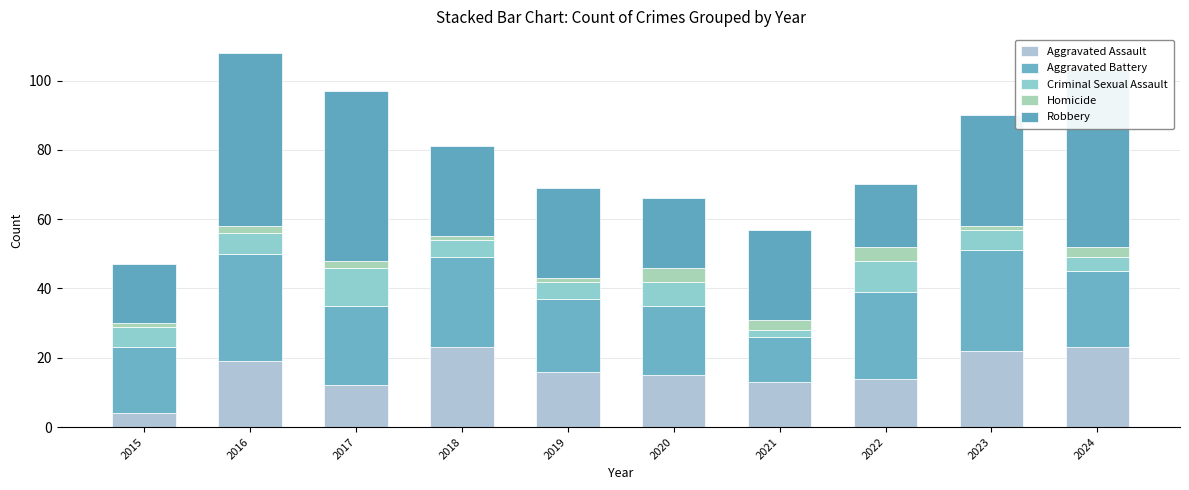

What is the maximum value shown in the chart?

51